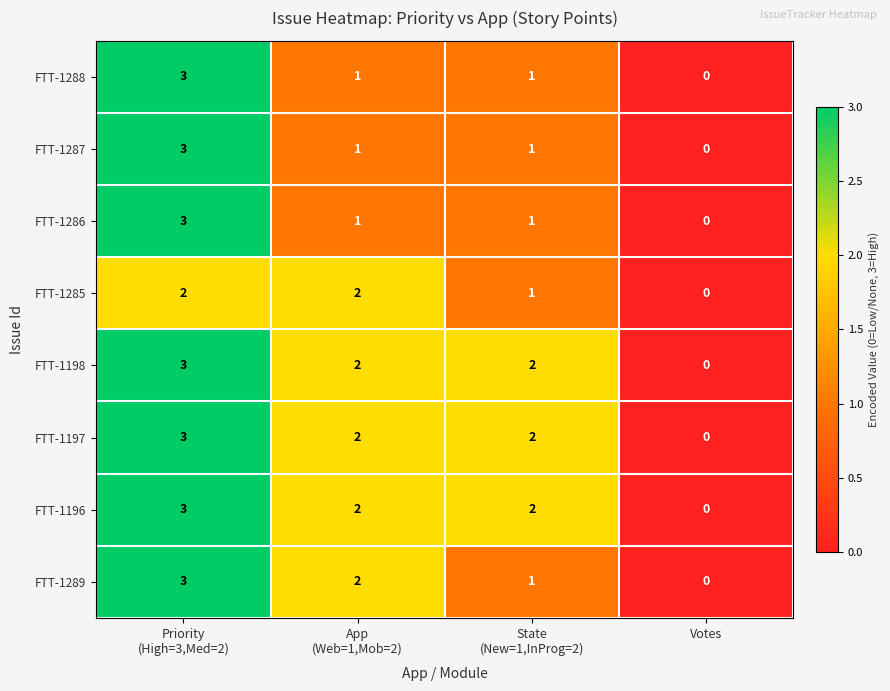

What is the difference between the highest and lowest values at State
(New=1,InProg=2)?

1